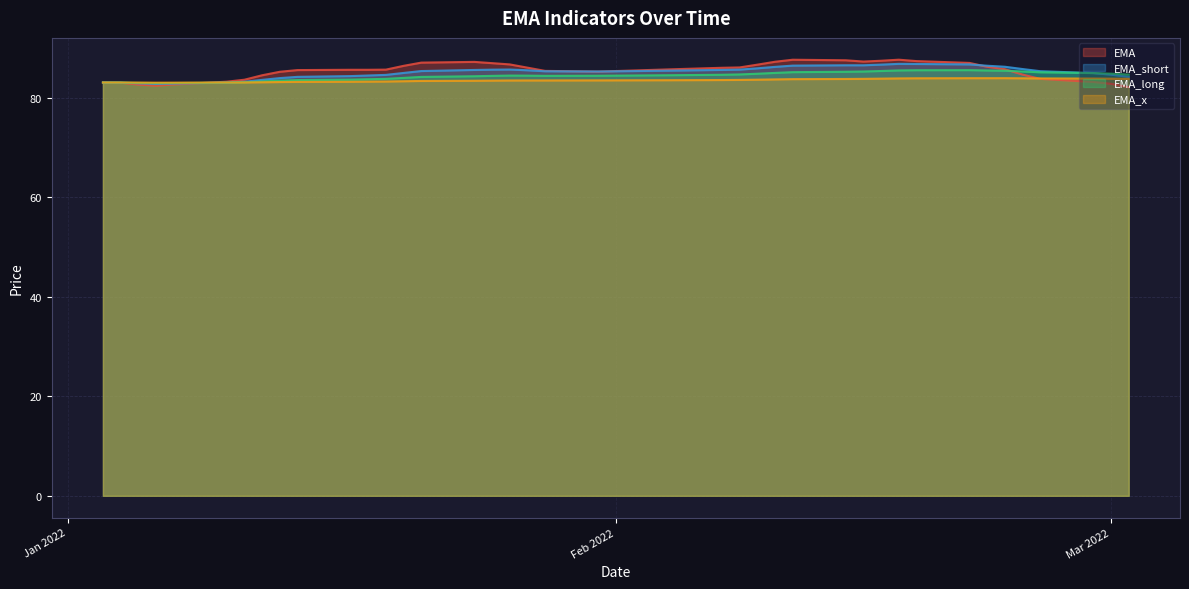

How many values in the EMA_short series exceed 85?

23